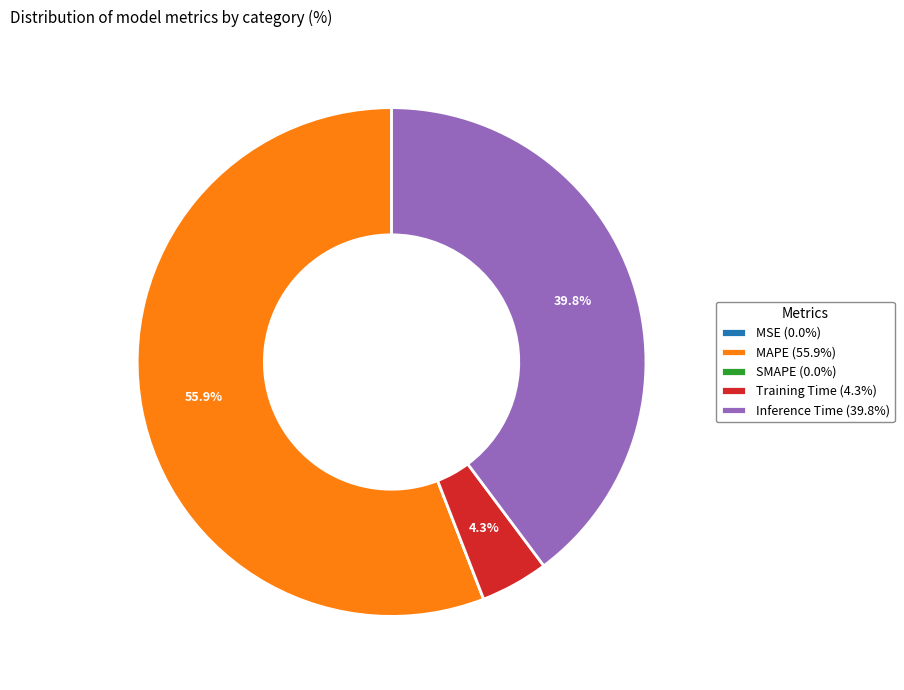

What percentage is NOT represented by Training Time (4.3%)?

95.7%